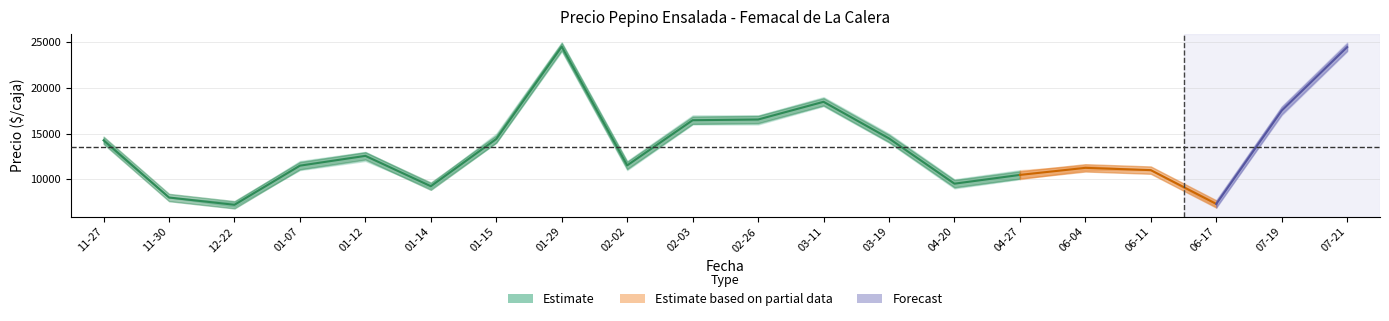

How many values in the Precio maximo series exceed 13000?

9